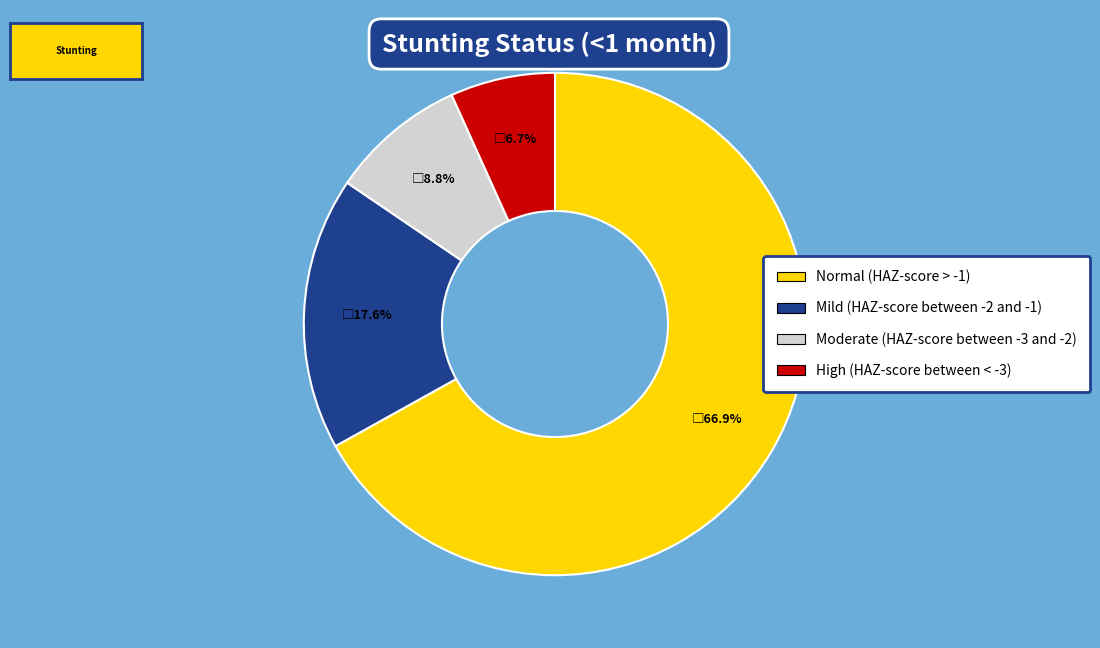

What portion of the pie excludes Moderate (HAZ-score between -3 and -2)?

91.2%